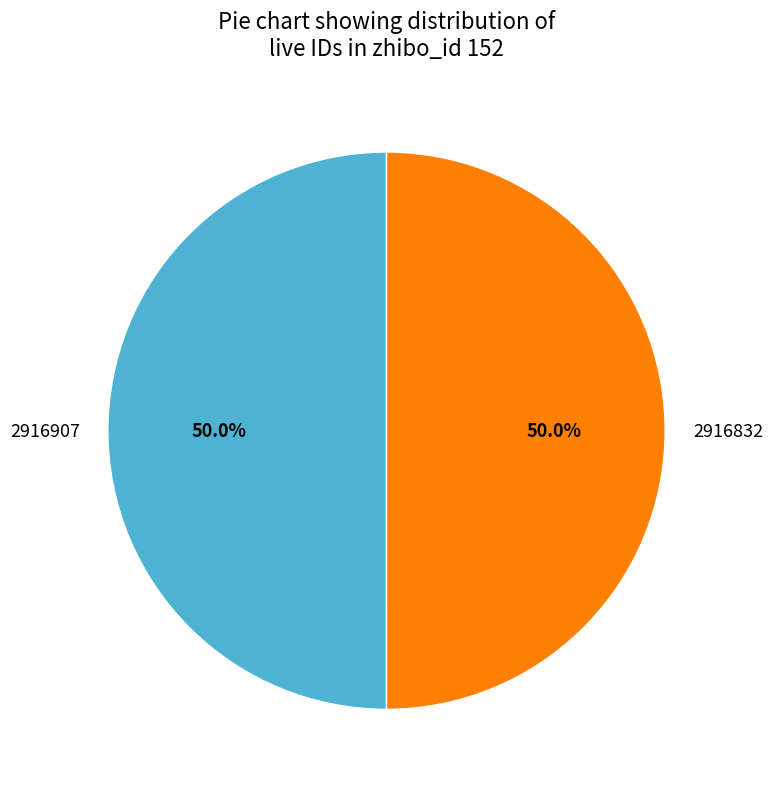

What is the total percentage of 2916832 and 2916907?

100.0%